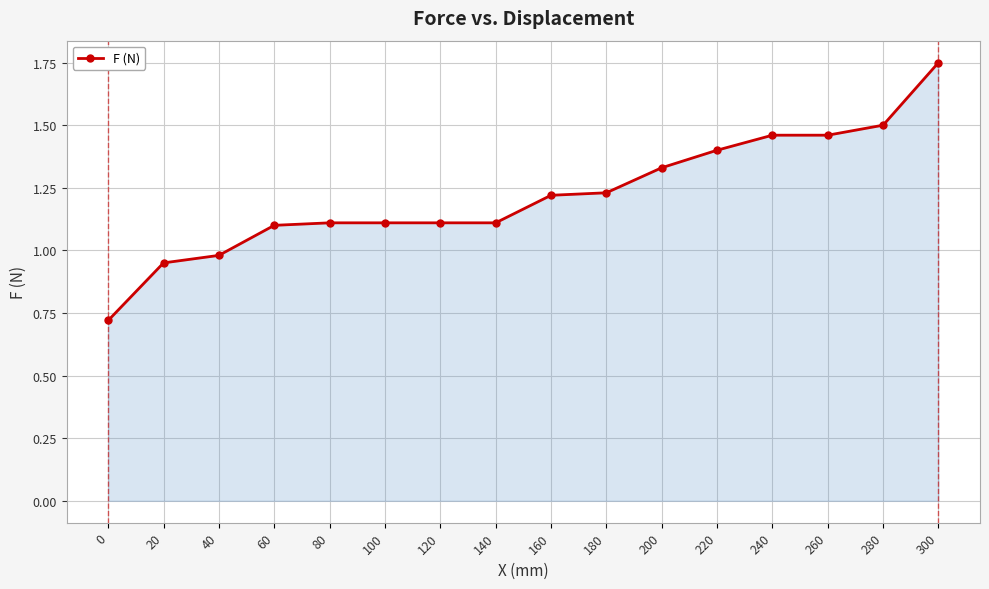

True or false: the data shows 0.6 at 160.

False